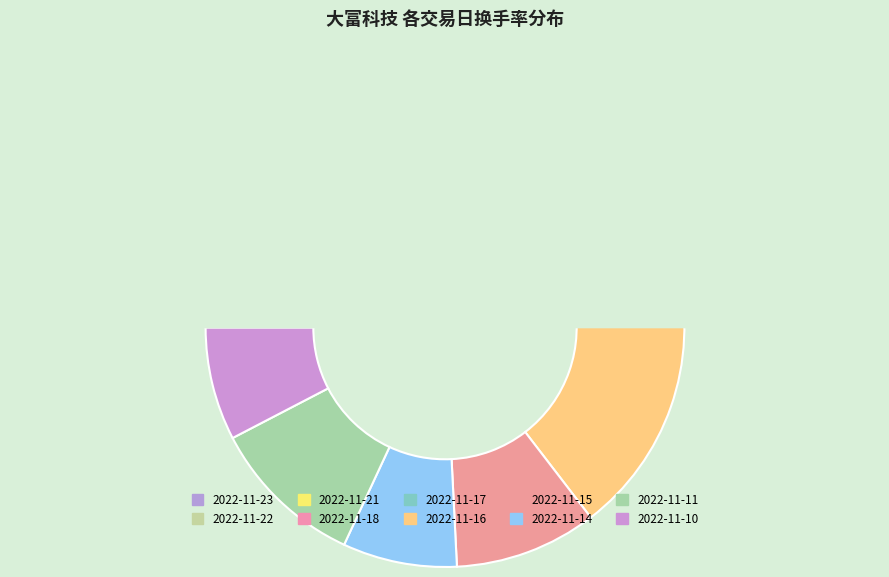

Between 2022-11-14 and 2022-11-10, which is larger?

2022-11-14